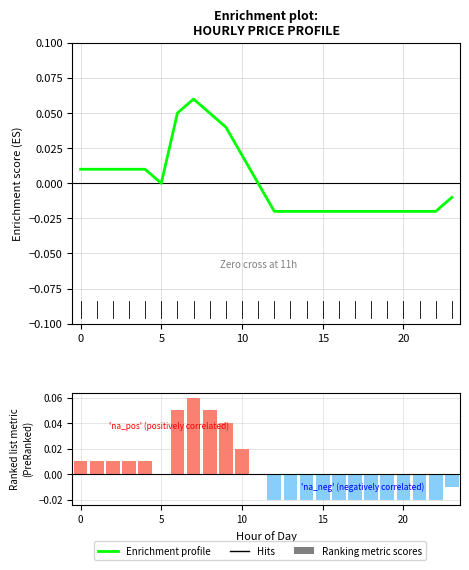

How many values in Ranking metric scores are above zero?

10